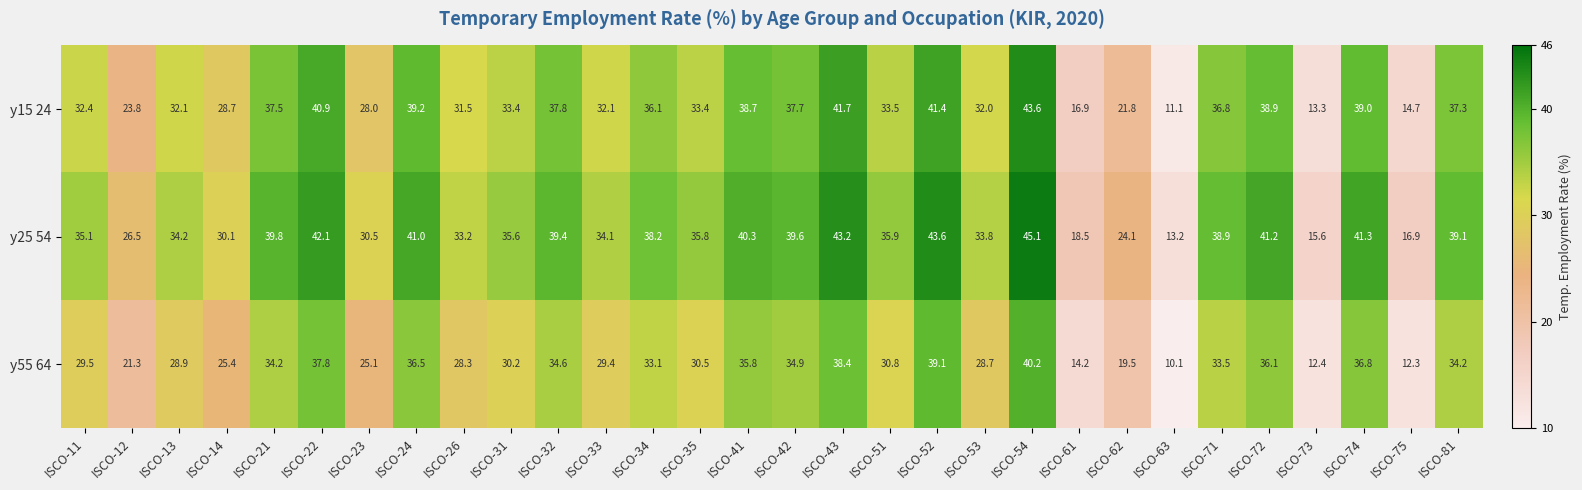

What is the difference between the highest and lowest values at ISCO-31?

5.4